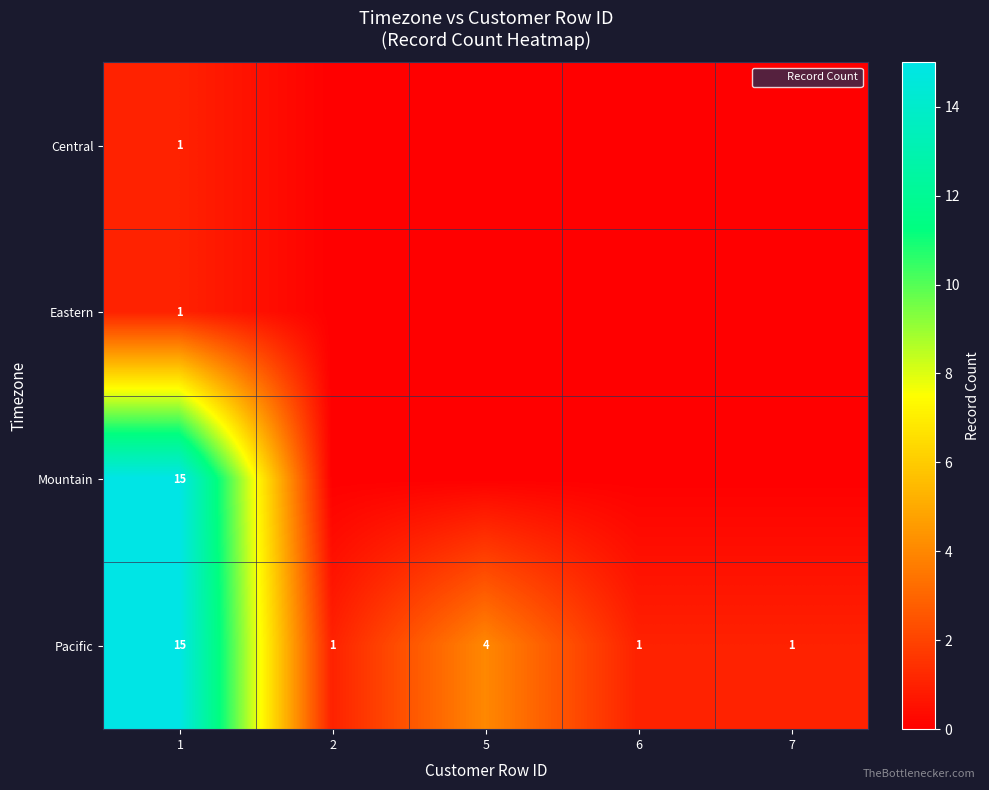

What is the sum of all Pacific values?

22